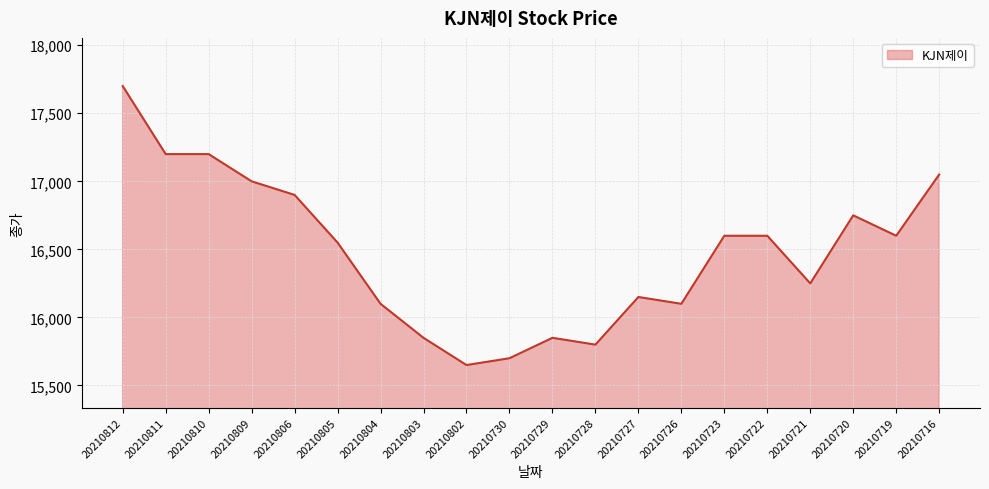

True or false: there are more than 2 points higher than both neighbors.

True